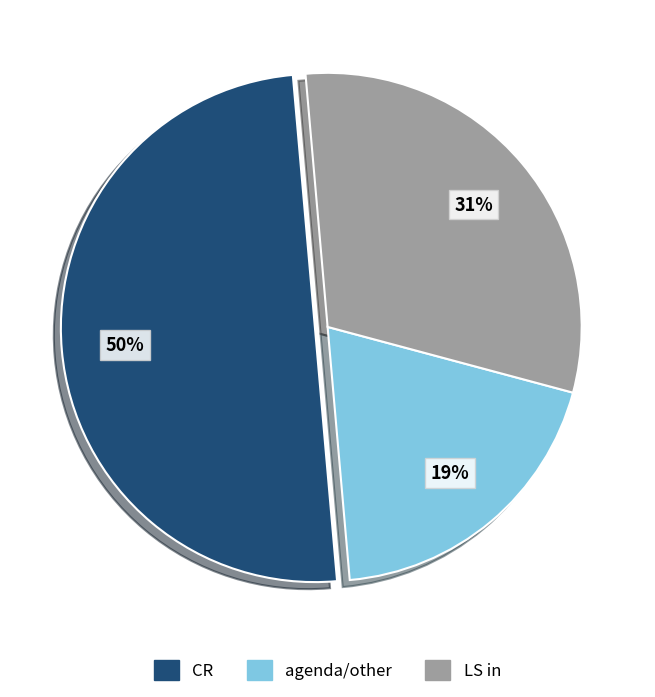

Which has a higher value, CR or LS in?

CR